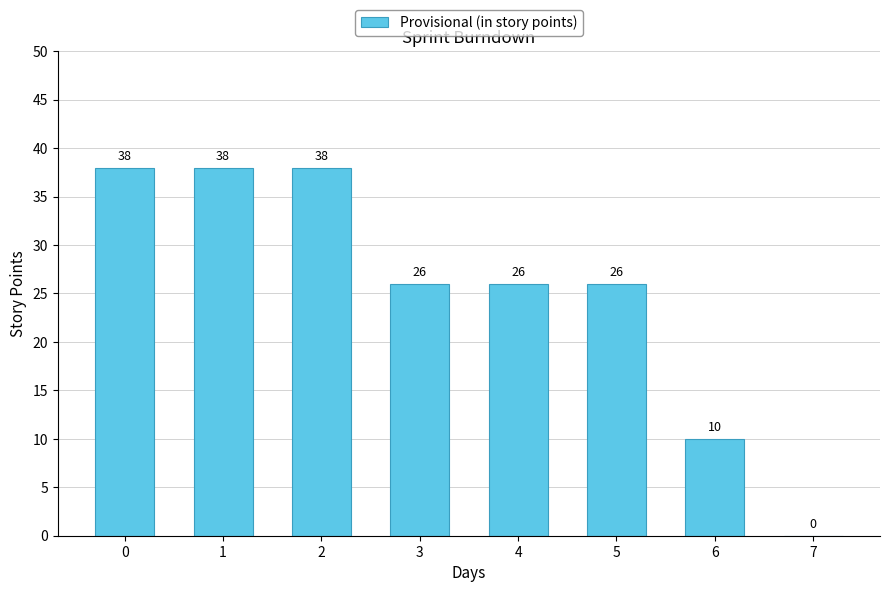

Reading right to left, extract all data points from this chart.

0	10	26	26	26	38	38	38